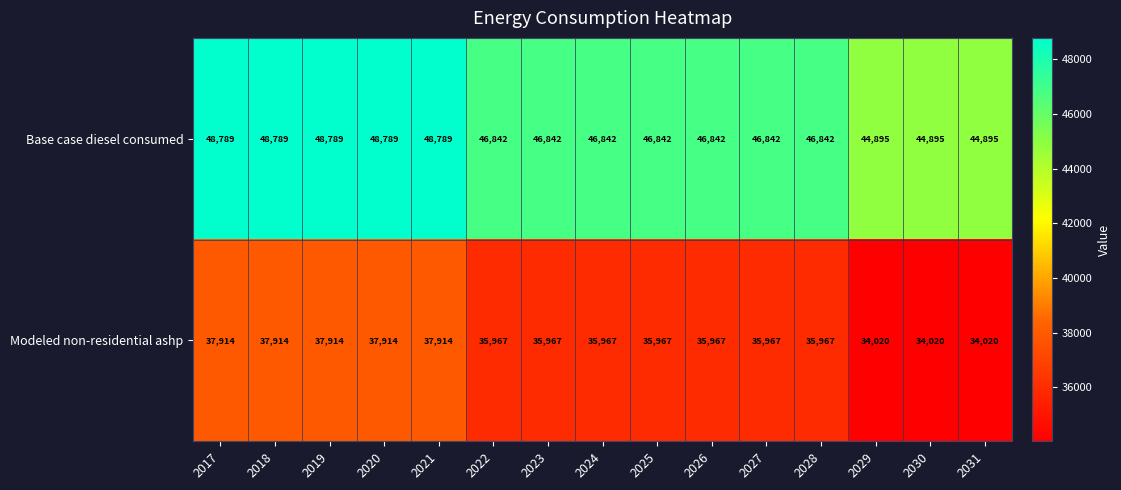

Reading left to right, extract all data points from this chart.

Base case diesel consumed: 2017=48789	2018=48789	2019=48789	2020=48789	2021=48789	2022=46842	2023=46842	2024=46842	2025=46842	2026=46842	2027=46842	2028=46842	2029=44895	2030=44895	2031=44895
Modeled non-residential ashp: 2017=37914	2018=37914	2019=37914	2020=37914	2021=37914	2022=35967	2023=35967	2024=35967	2025=35967	2026=35967	2027=35967	2028=35967	2029=34020	2030=34020	2031=34020